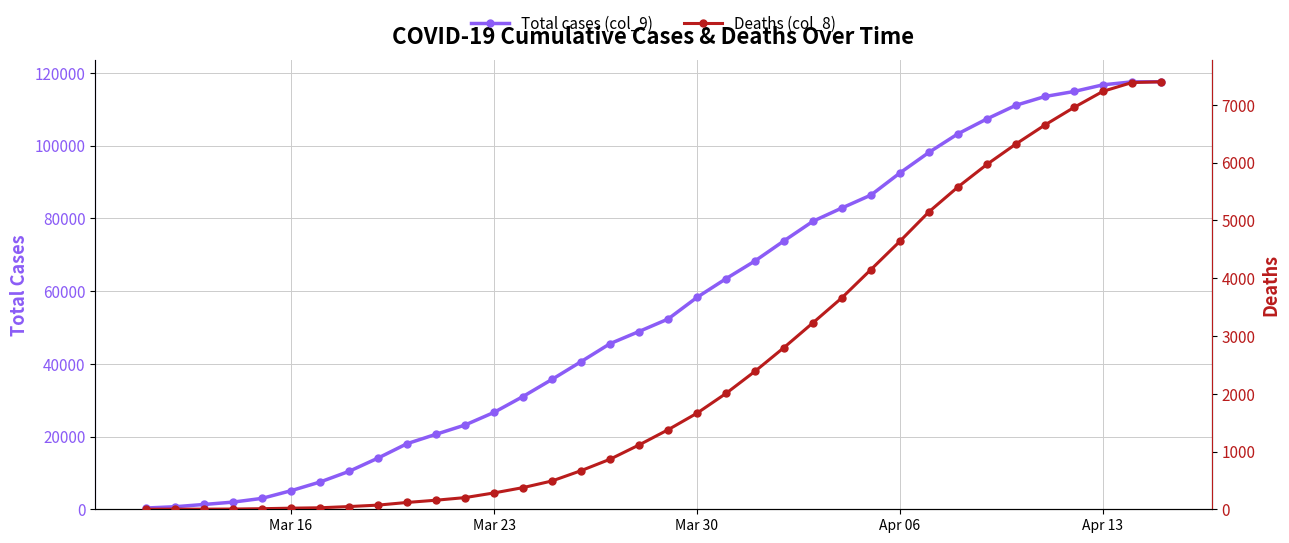

What is the maximum value shown in the chart?

117563